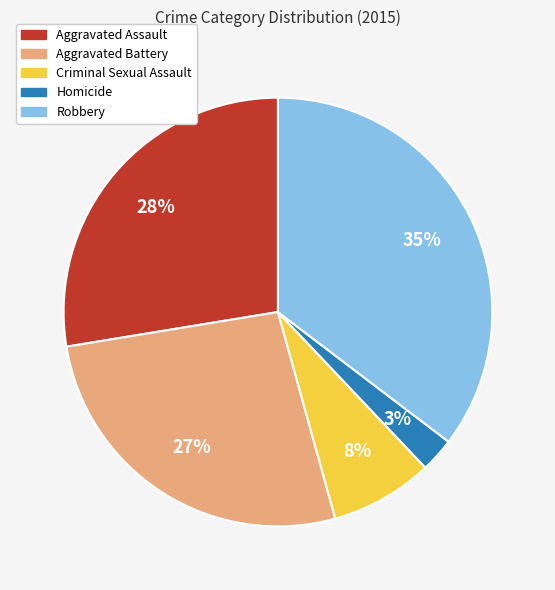

To the nearest percent, what percentage of the pie is Aggravated Assault?

28%